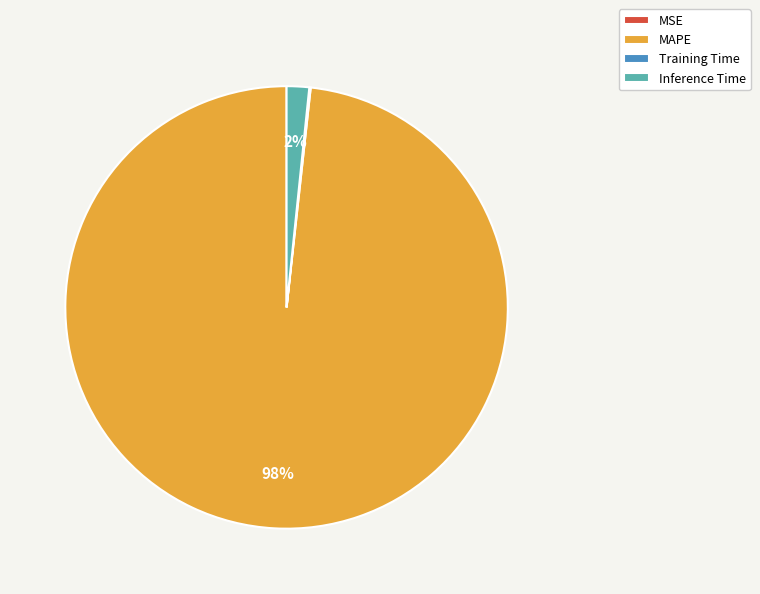

What percentage is the Inference Time slice, to the nearest percent?

2%